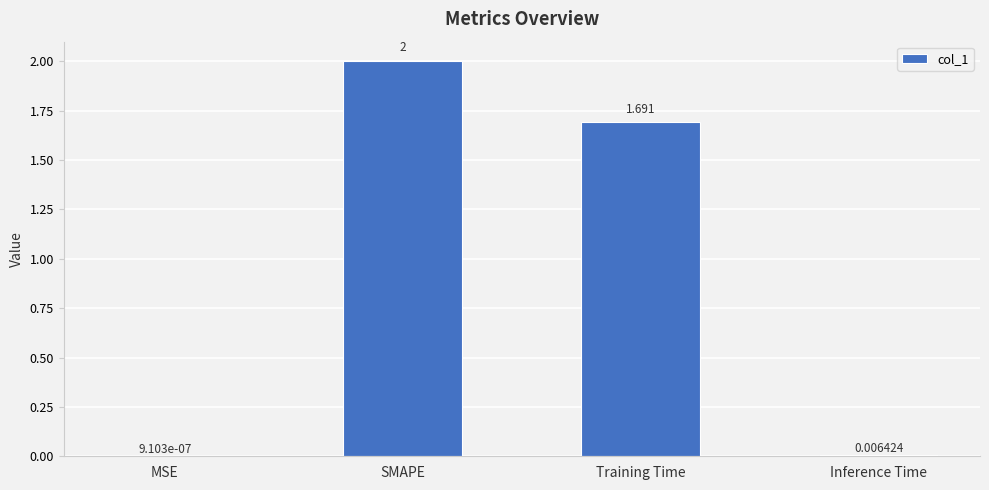

At which label is the value closest to 1?

Training Time